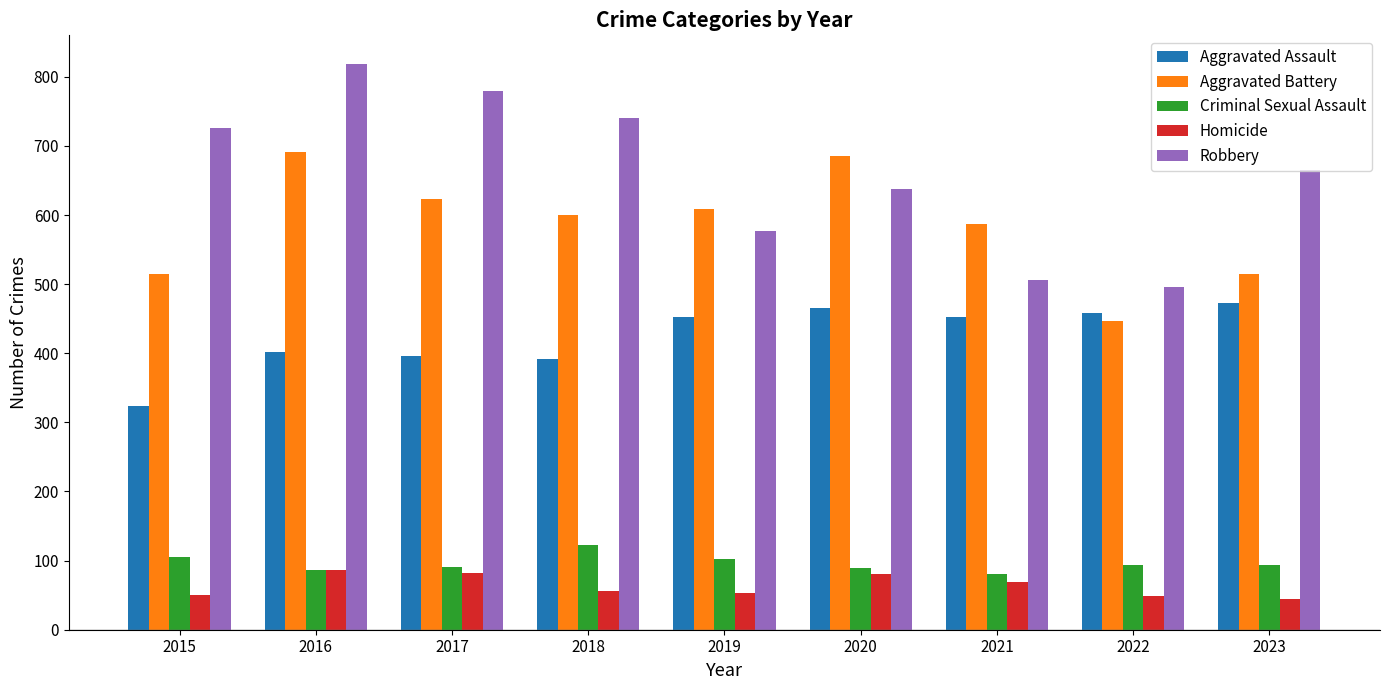

Are the bars grouped side by side (vs. stacked)?

Yes